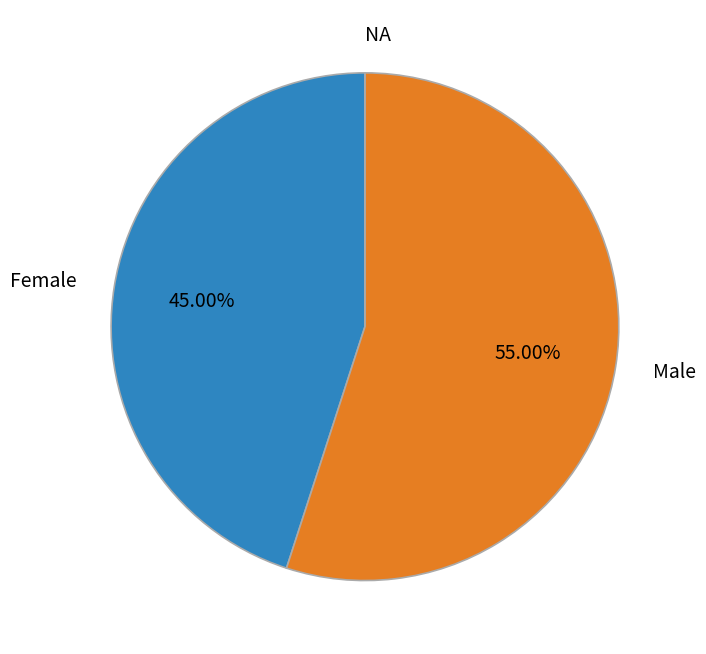

Is there a majority slice in this chart?

Yes